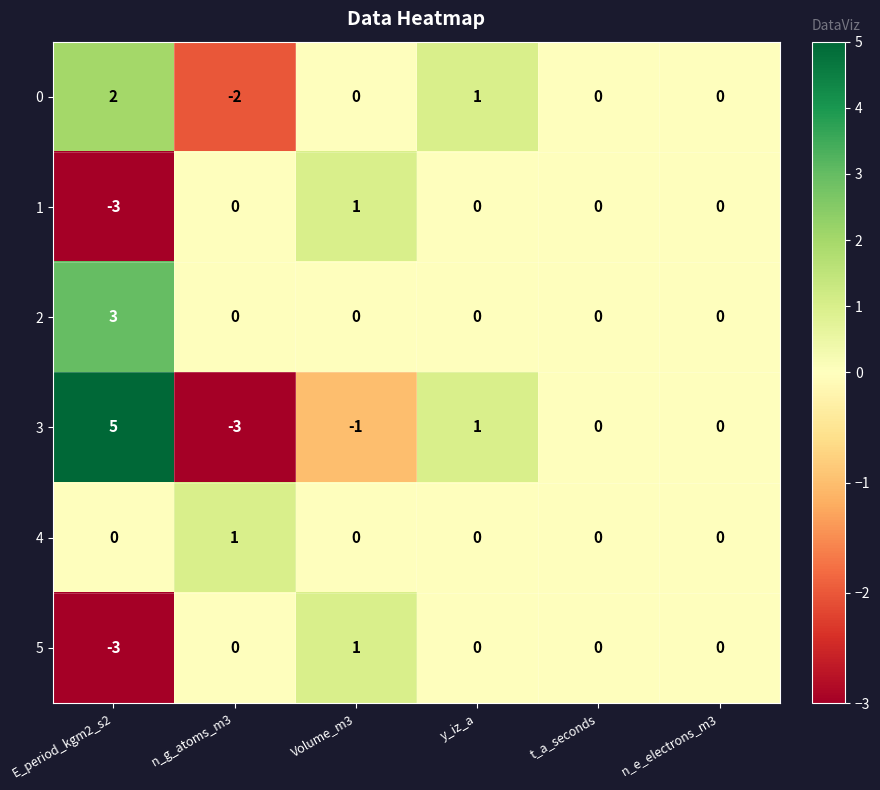

Which series has the largest range (max minus min)?

3